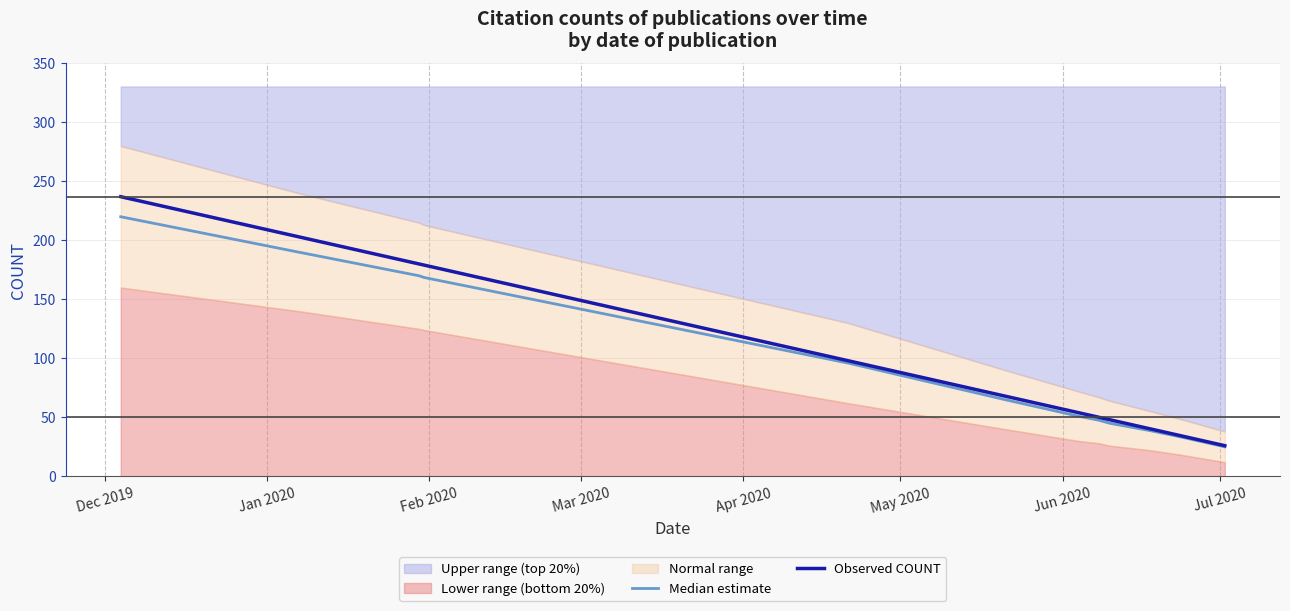

What position from the left is Jul 2020?

8